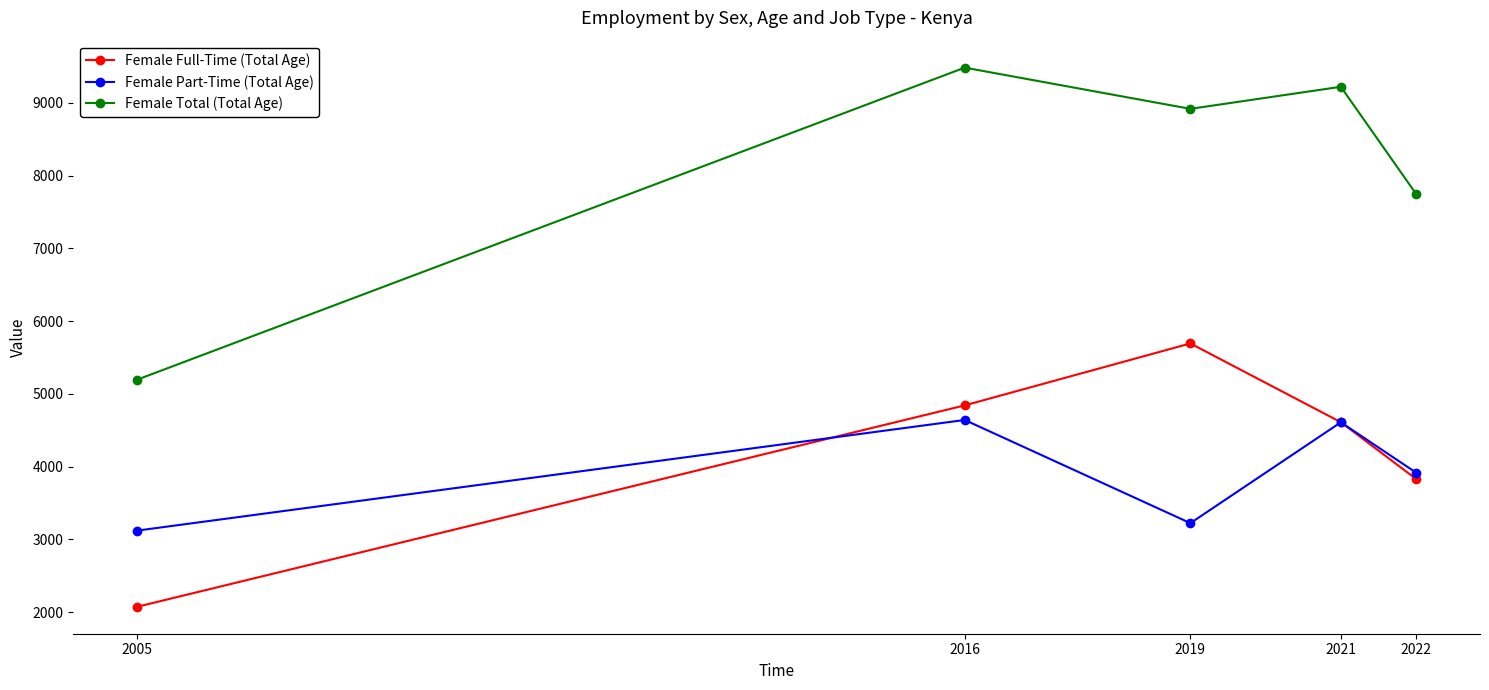

How many interior local peaks does the Female Full-Time (Total Age) series have?

1